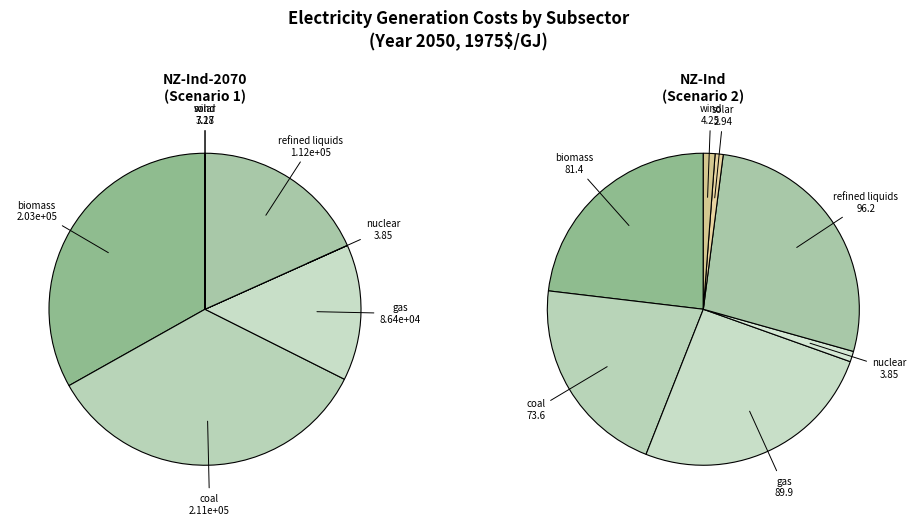

To the nearest percent, what is the combined percentage of refined liquids and coal?

53%